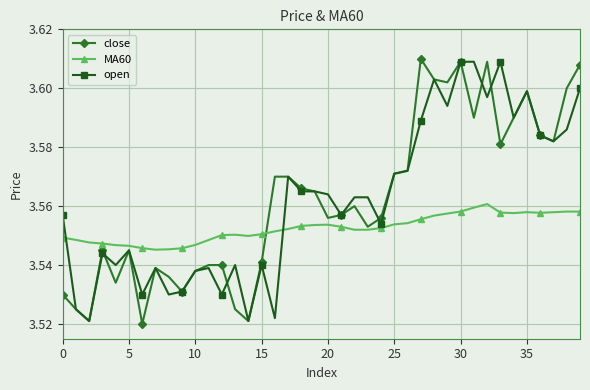

What are all the series names shown in the legend?

close, MA60, open